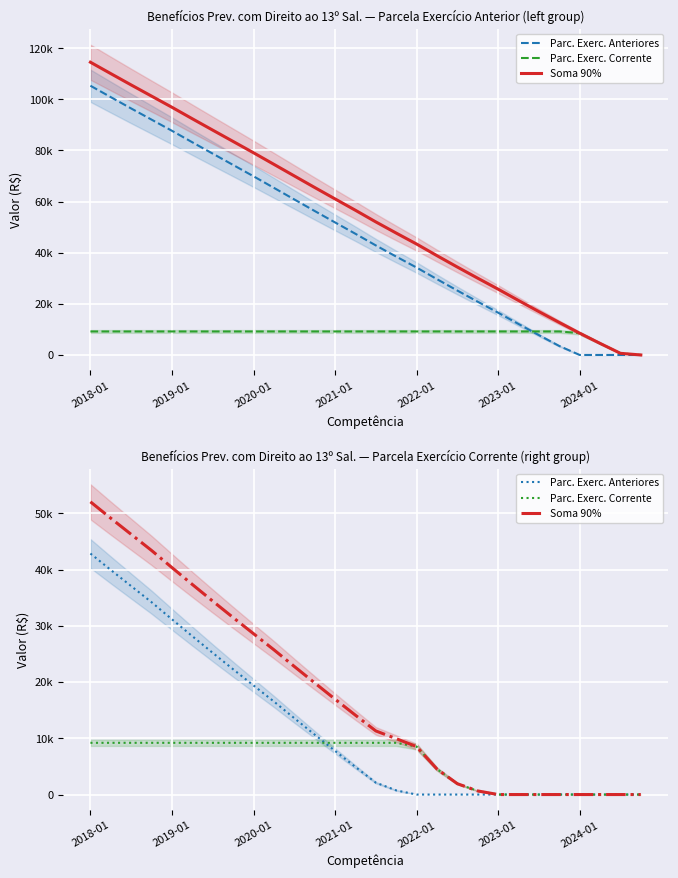

Count the number of categories in the chart.

28